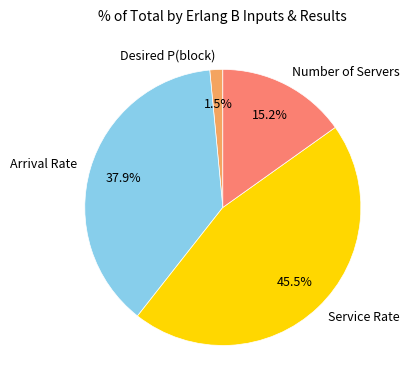

Do Service Rate and Desired P(block) together represent more than half of the pie?

No